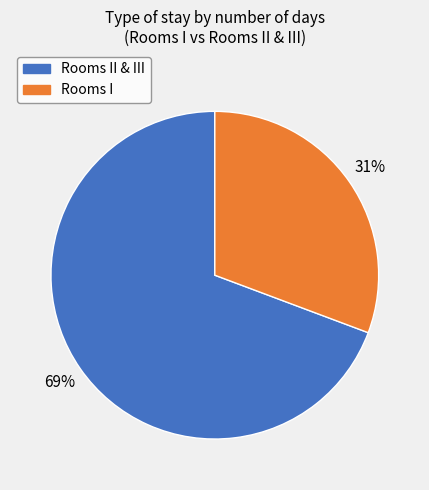

How many slices are in this pie chart?

2